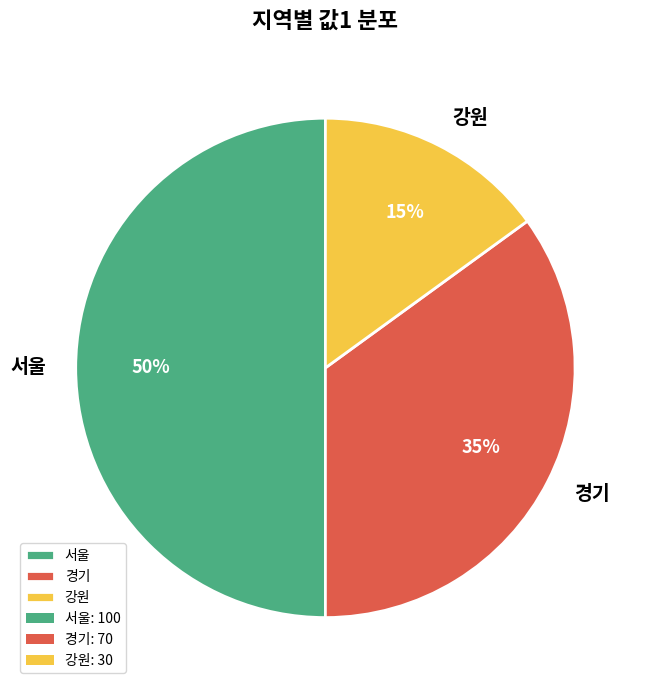

To the nearest percent, what is the average slice percentage?

33%